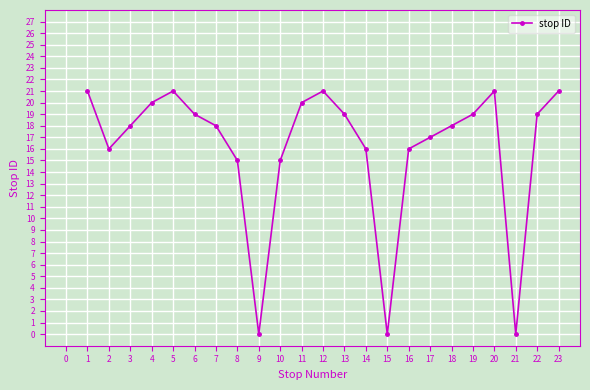

What is the greatest value displayed?

21